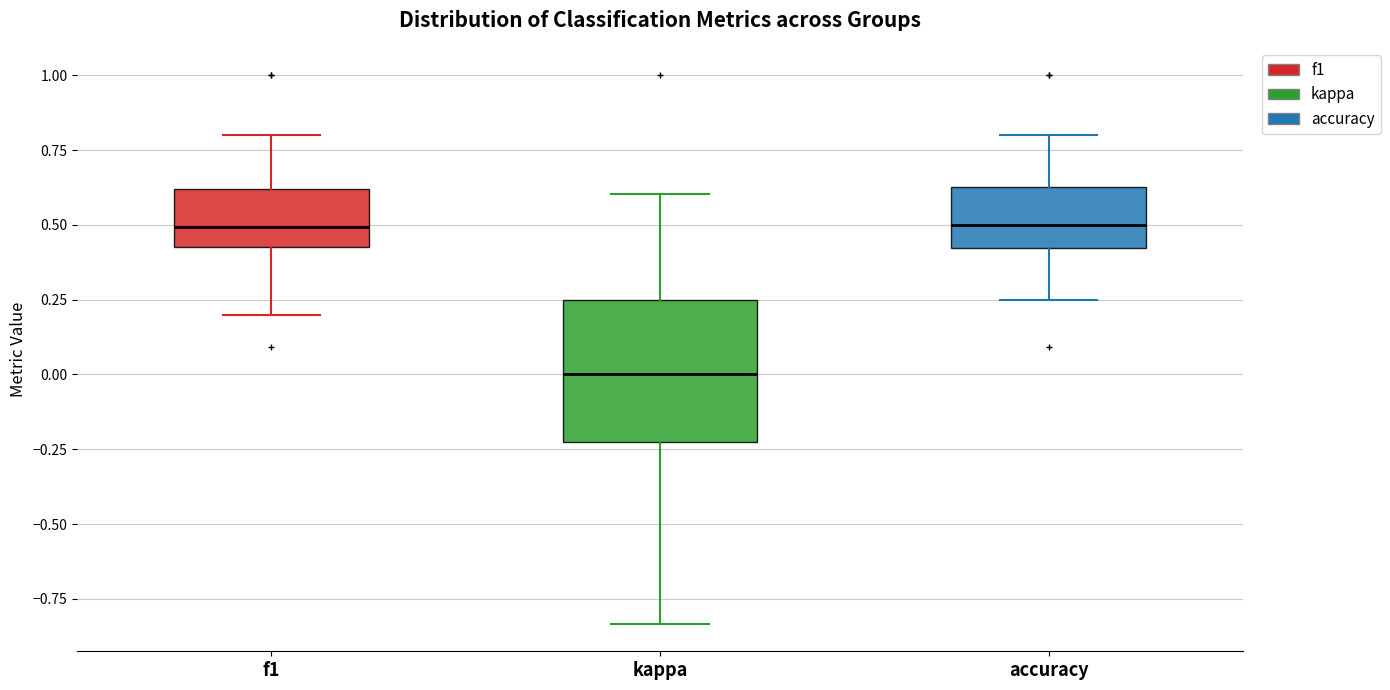

Comparing the boxes themselves (not the whiskers), which one is the tallest?

kappa